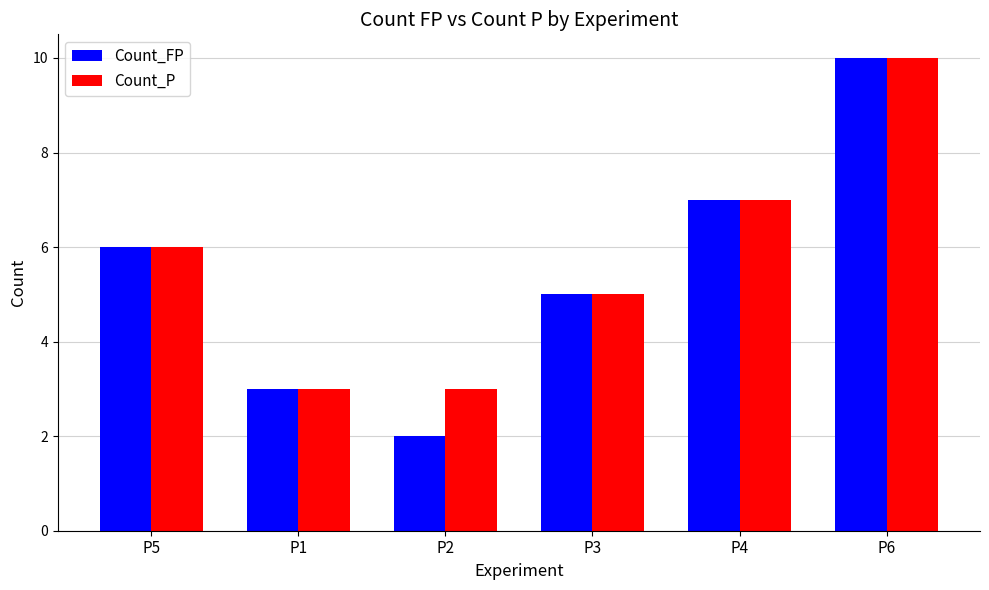

Which series has the largest total across all categories?

Count_P